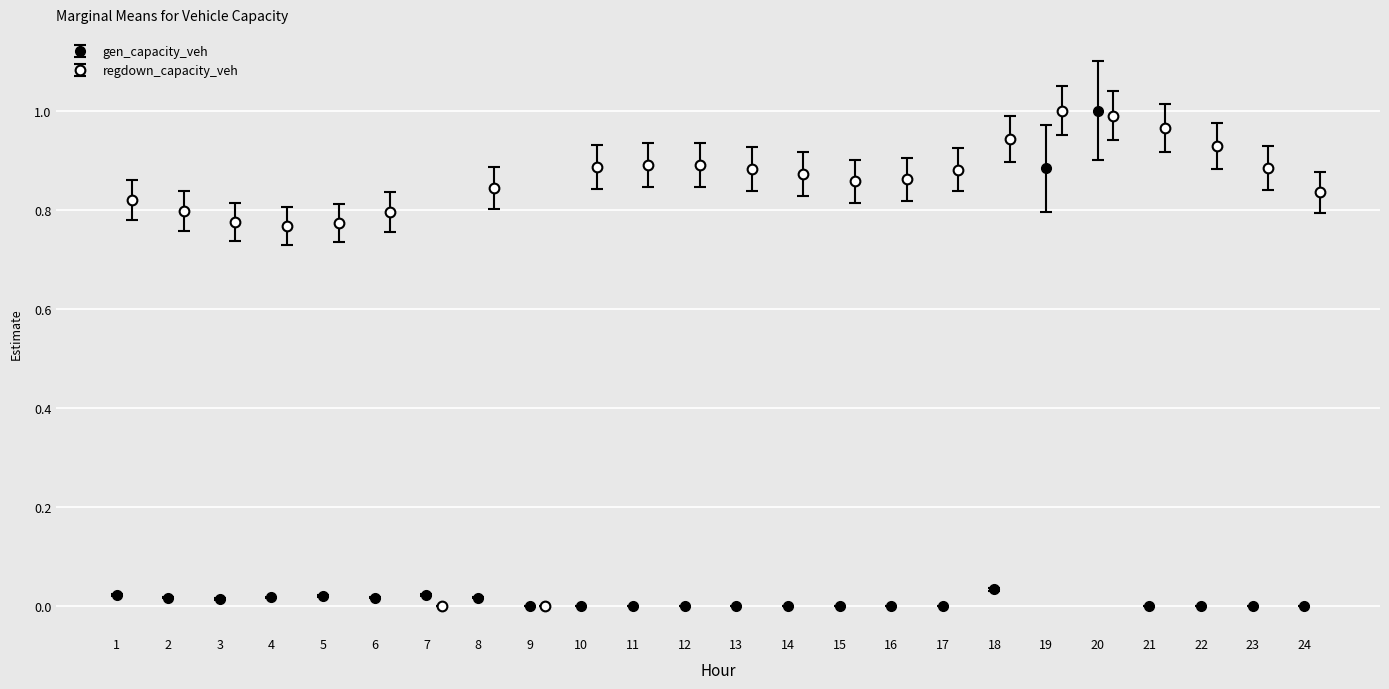

True or false: gen_capacity_veh has a value of 0.0 at 24.

True